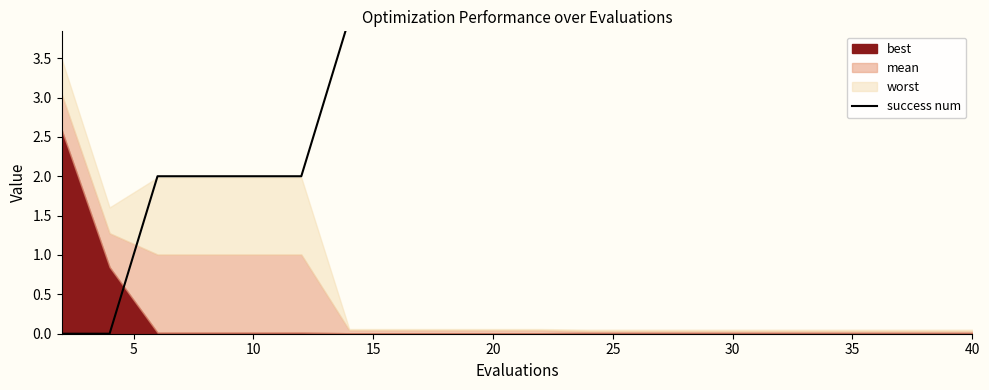

Where is the data nearest to the value 2?

10